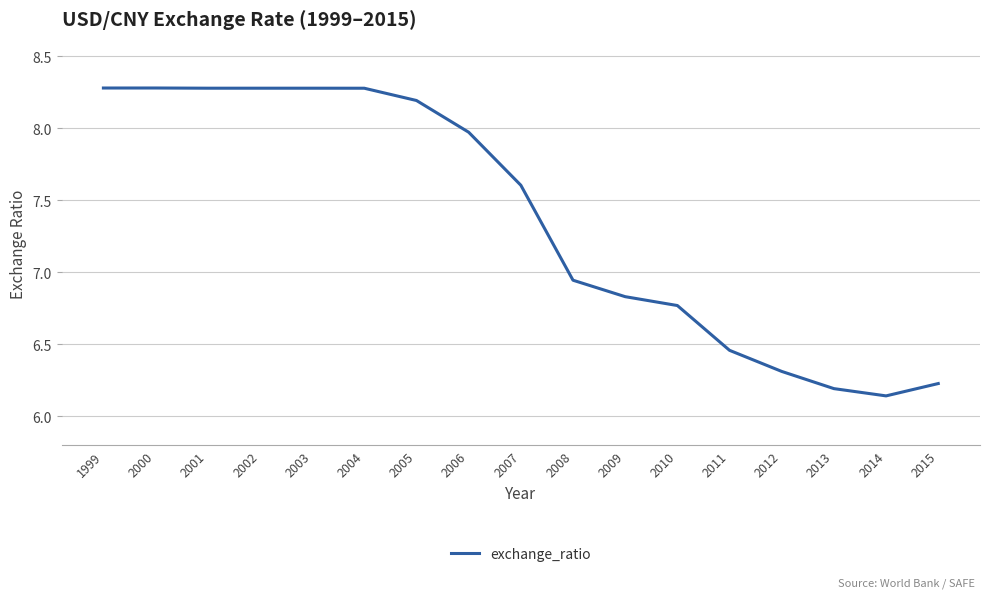

What is the difference between the values at 2002 and 2011?

1.8